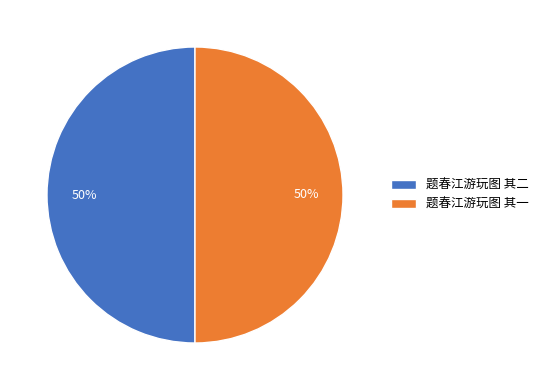

The 题春江游玩图 其二 slice represents 42% of the pie. True or false?

False